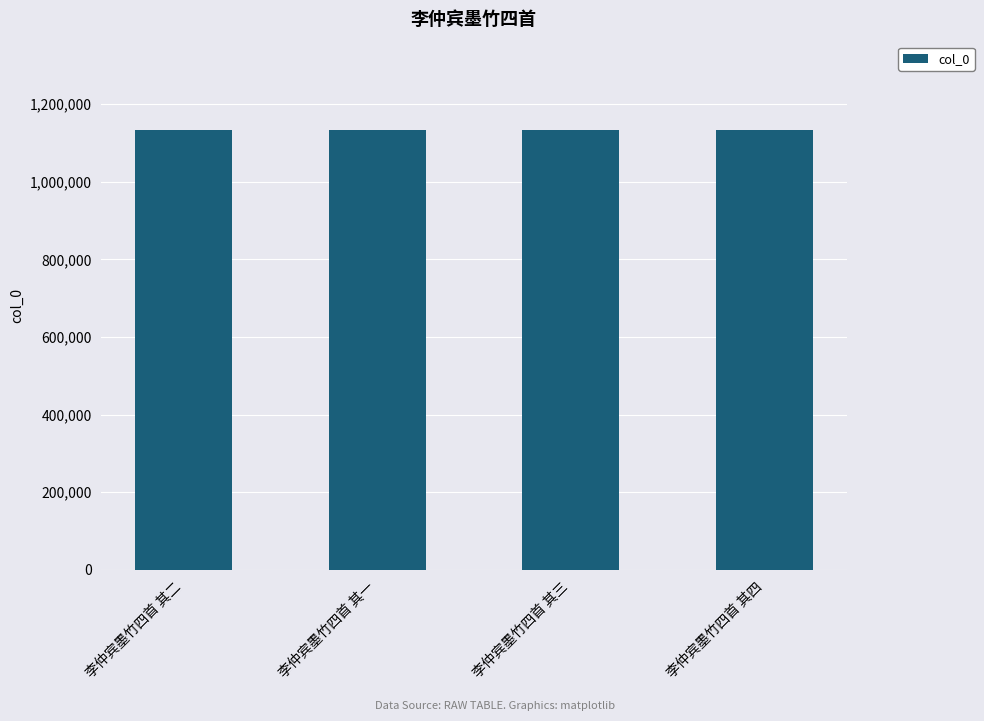

What is the approximate value at 李仲宾墨竹四首 其四?

1134035